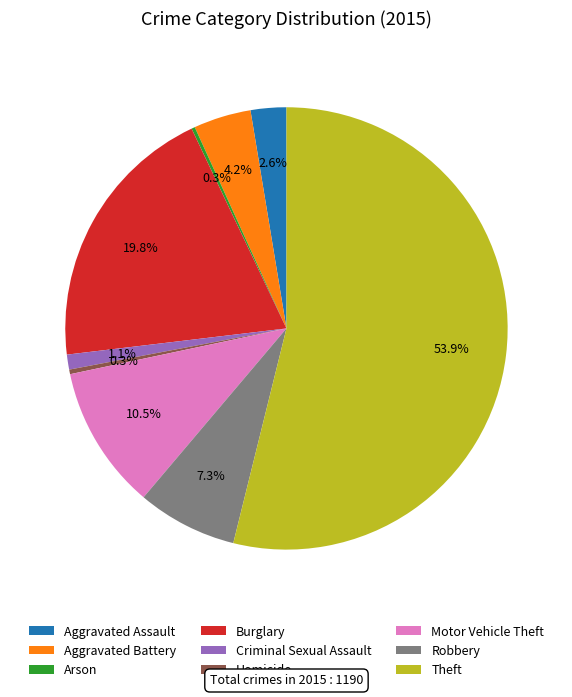

To the nearest percent, what is the difference between the largest and smallest slice percentages?

54%